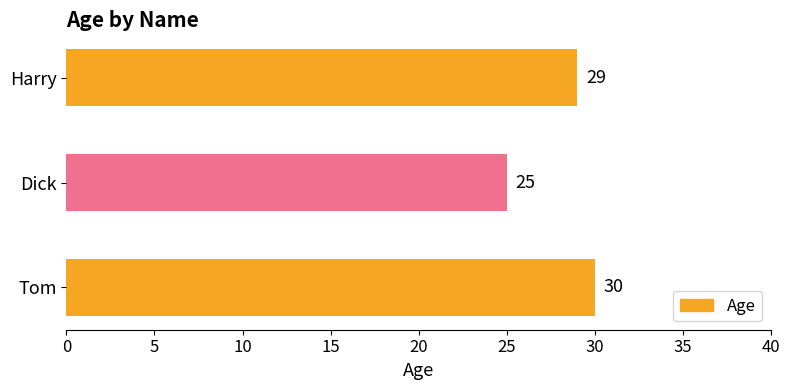

List the labels in order of value, smallest first.

Dick, Harry, Tom